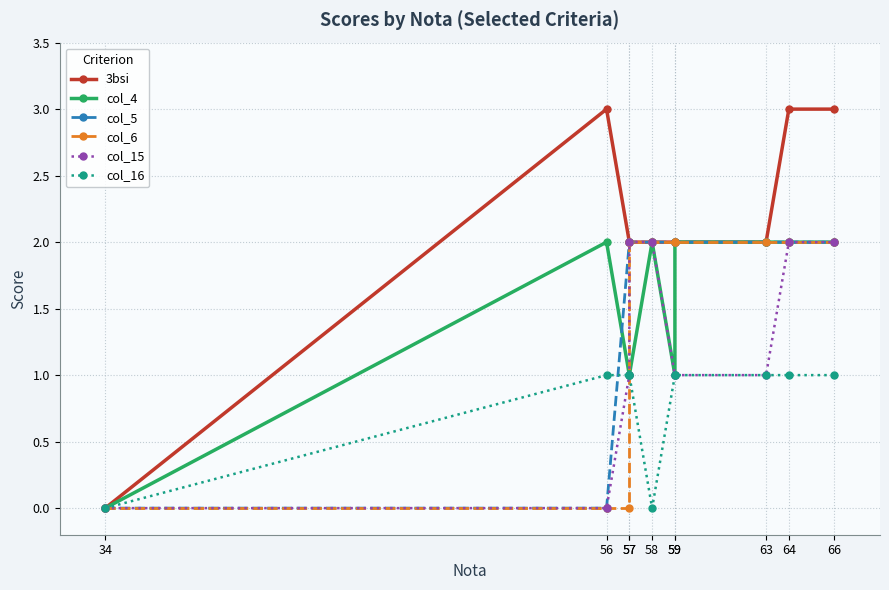

How many interior local valleys does the col_4 series have?

1